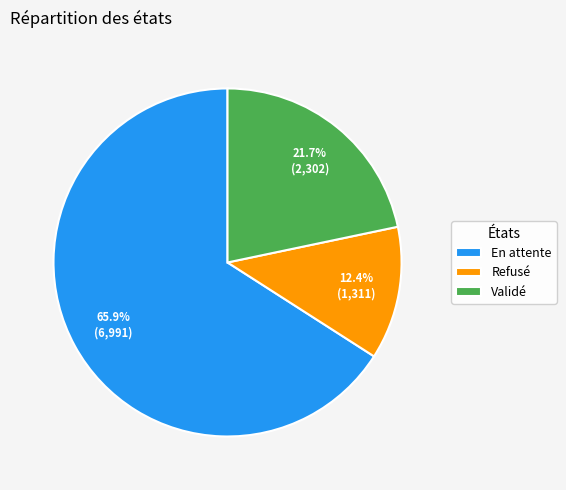

To the nearest percent, what is the difference between the Validé and En attente slice percentages?

44%